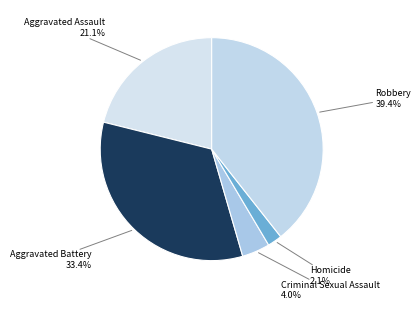

What percentage is the Criminal Sexual Assault slice, to the nearest percent?

4%